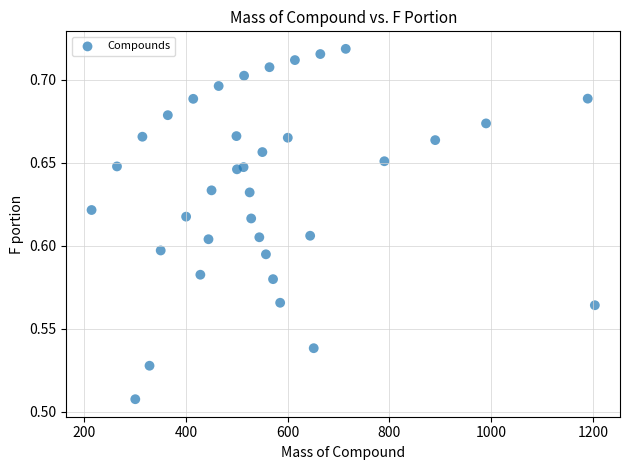

What is the range of X values (max minus min)?

990.0